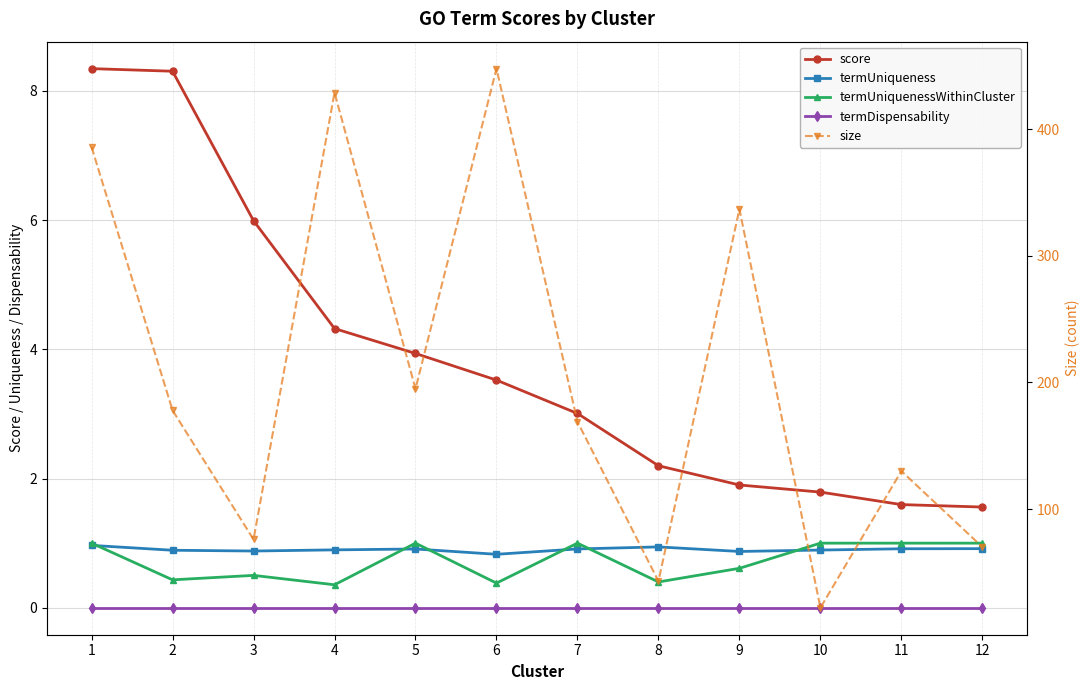

What are all the series names shown in the legend?

score, termUniqueness, termUniquenessWithinCluster, termDispensability, size